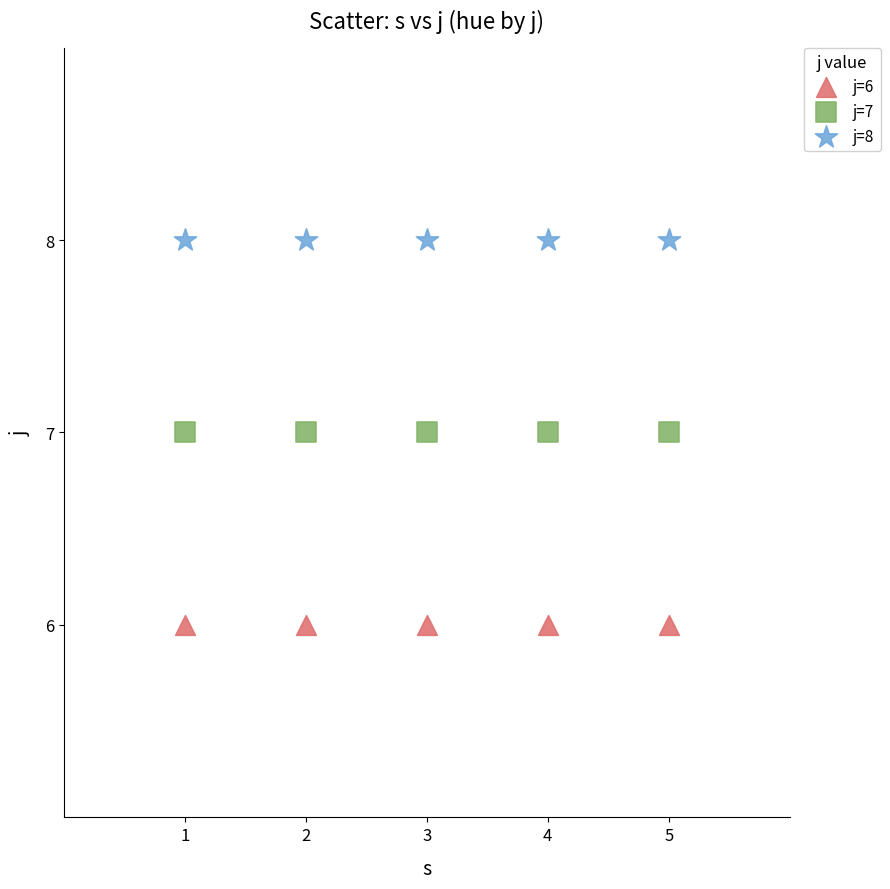

Which series contains the lowest Y value?

j=6